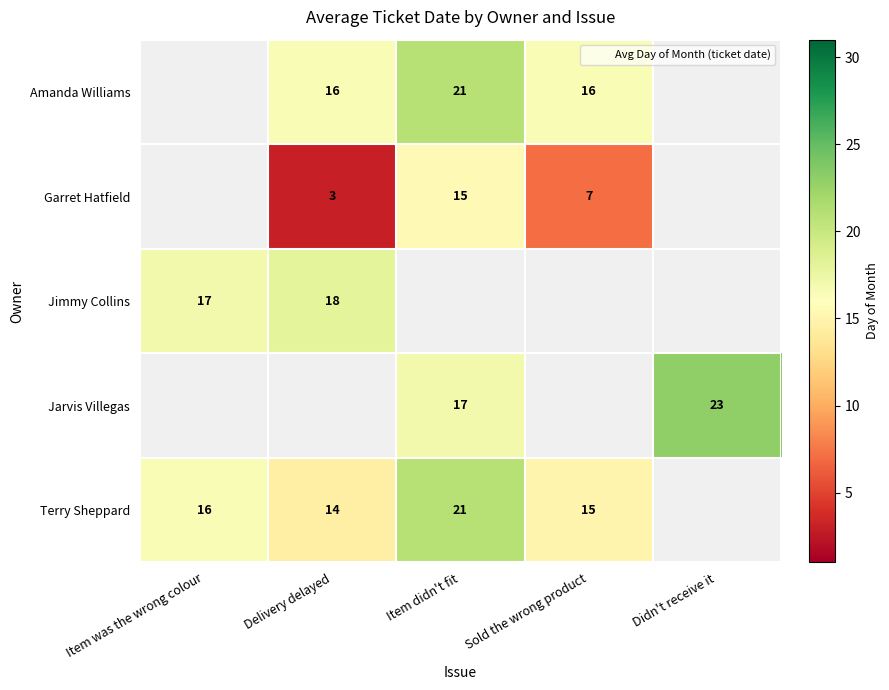

Is the value of Amanda Williams at Delivery delayed greater than the value of Garret Hatfield at Didn't receive it?

No